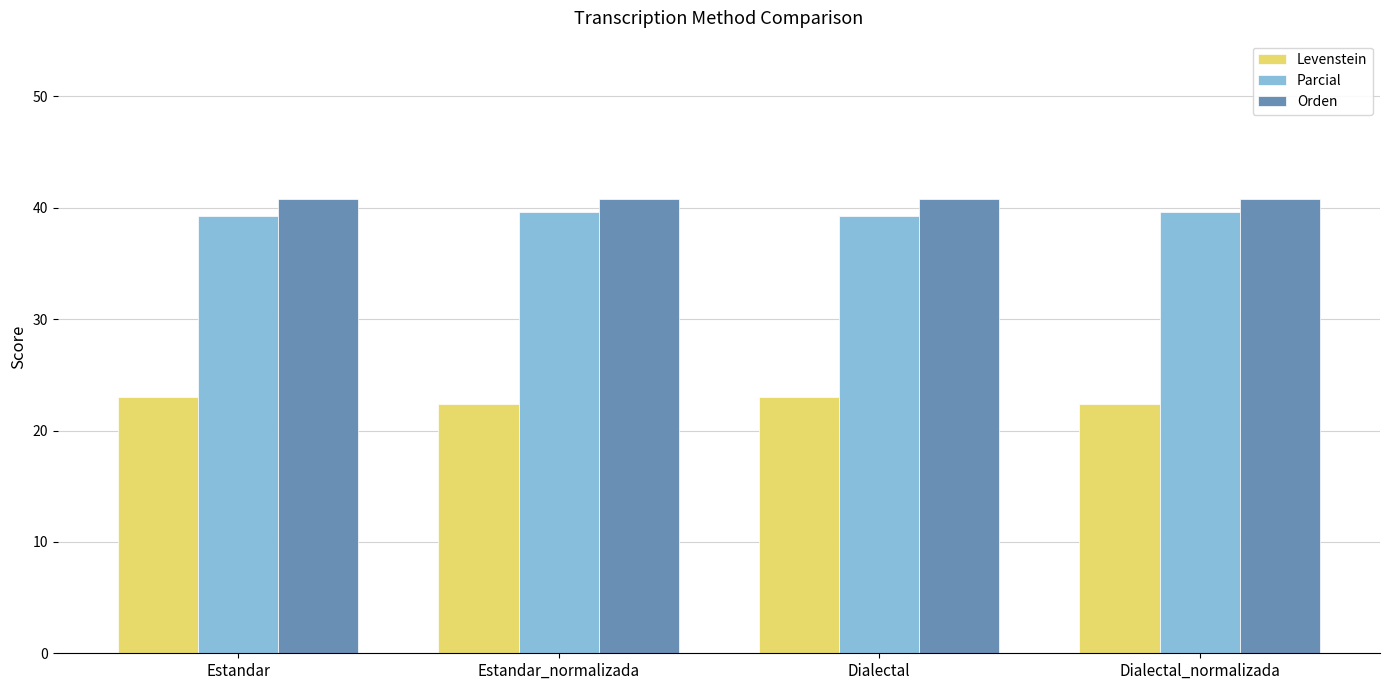

Reading left to right, what are all the values shown in this chart?

Levenstein: Estandar=23.0	Estandar_normalizada=22.3	Dialectal=23.0	Dialectal_normalizada=22.3
Parcial: Estandar=39.3	Estandar_normalizada=39.7	Dialectal=39.3	Dialectal_normalizada=39.7
Orden: Estandar=40.8	Estandar_normalizada=40.8	Dialectal=40.8	Dialectal_normalizada=40.8